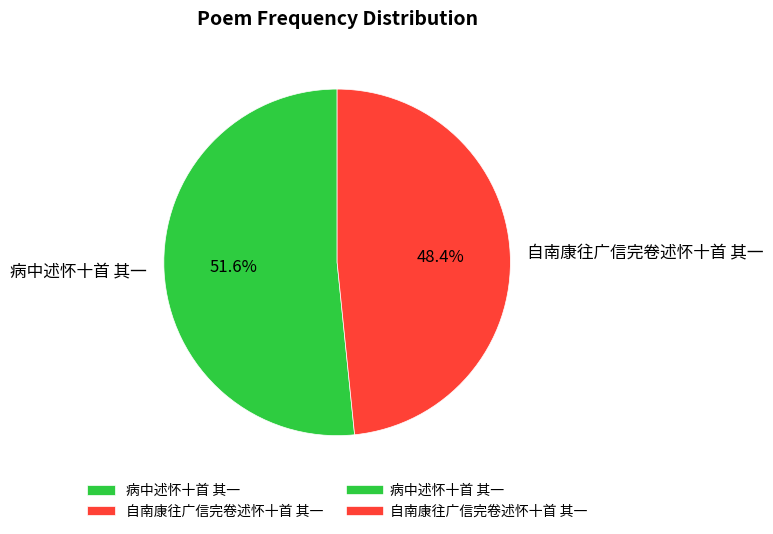

To the nearest percent, what is the difference between the largest and smallest slice percentages?

3%